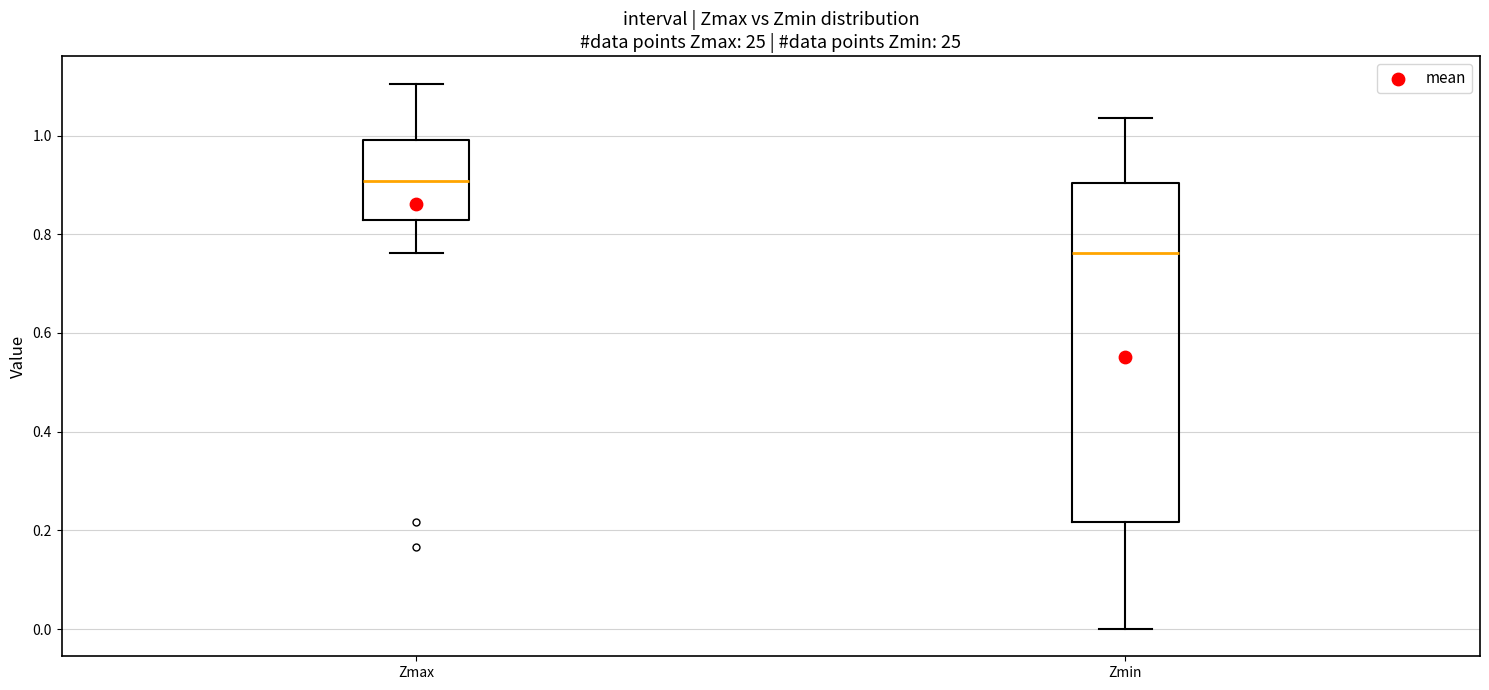

Which box's median line is the highest?

Zmax